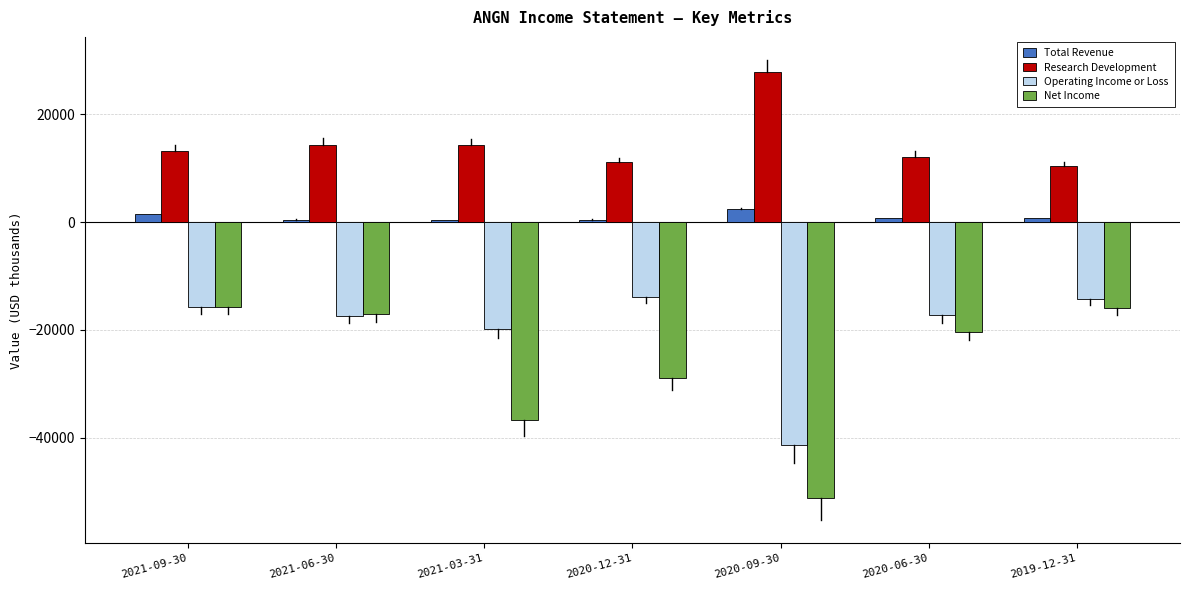

Which category has the lowest value in the Operating Income or Loss series?

2020-09-30